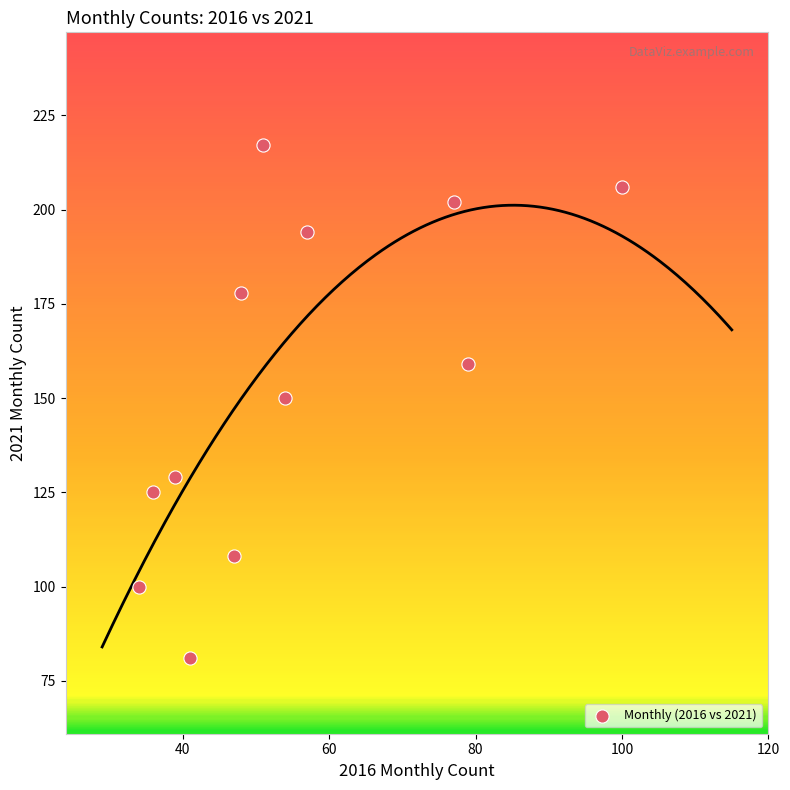

What is the range of X values (max minus min)?

66